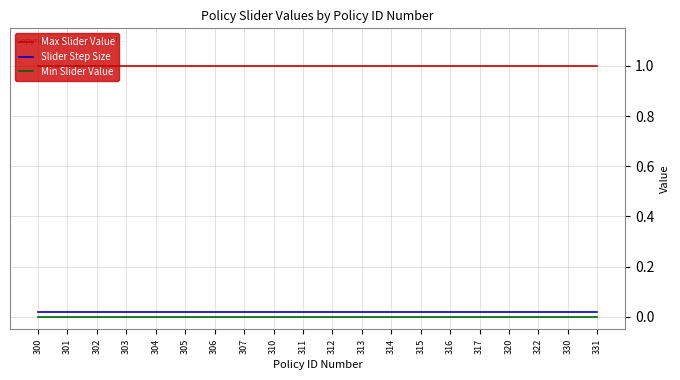

Count the number of categories in the chart.

20